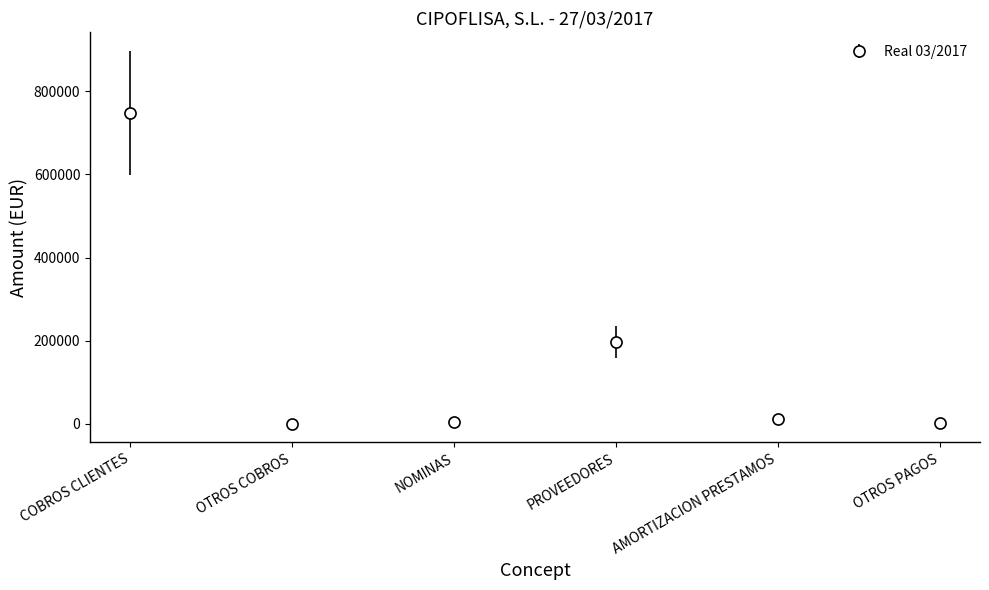

What is the approximate value at PROVEEDORES?

196627.7